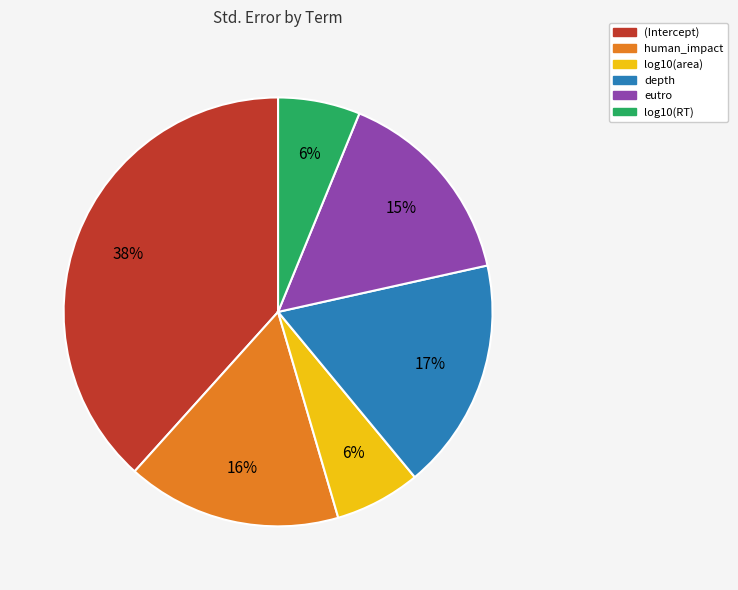

Does log10(area) account for over 50% of the chart?

No